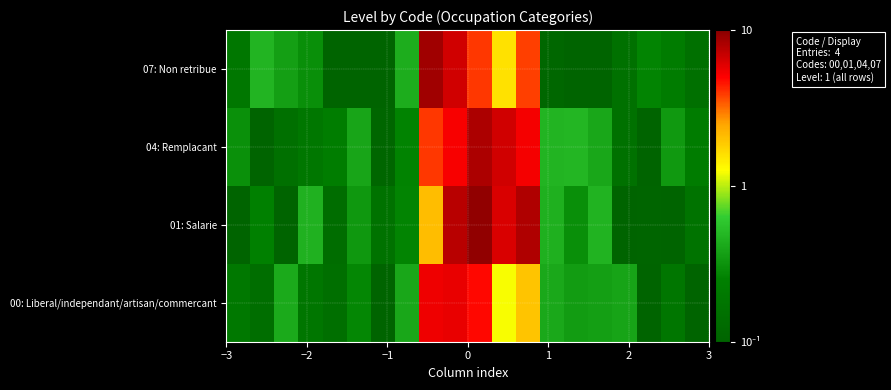

Which series has the widest spread of values?

01: Salarie